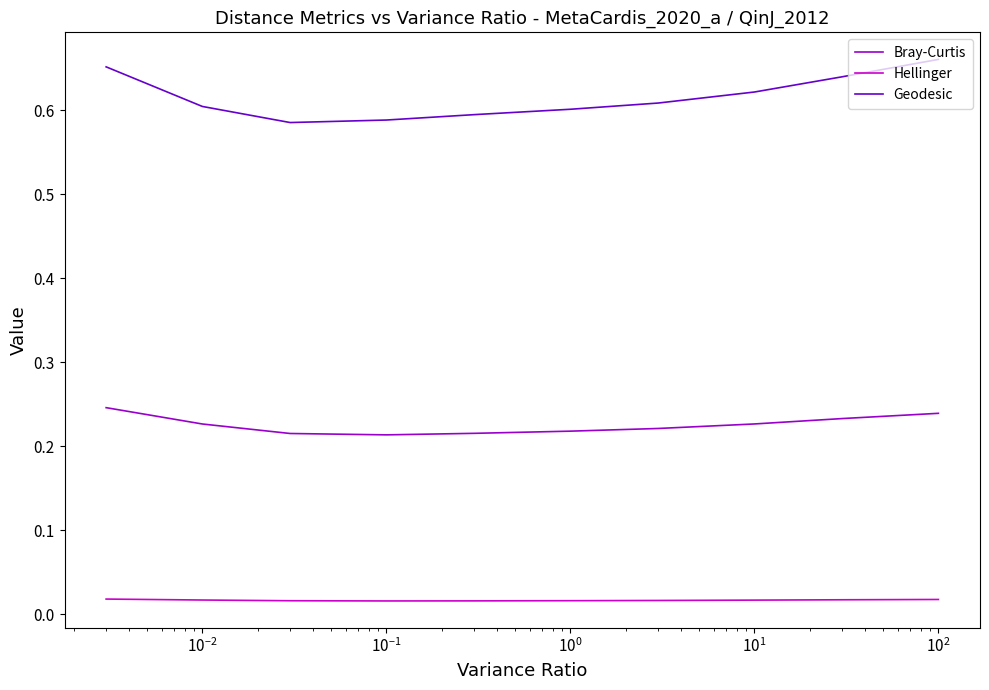

Which series has the largest total across all categories?

Geodesic